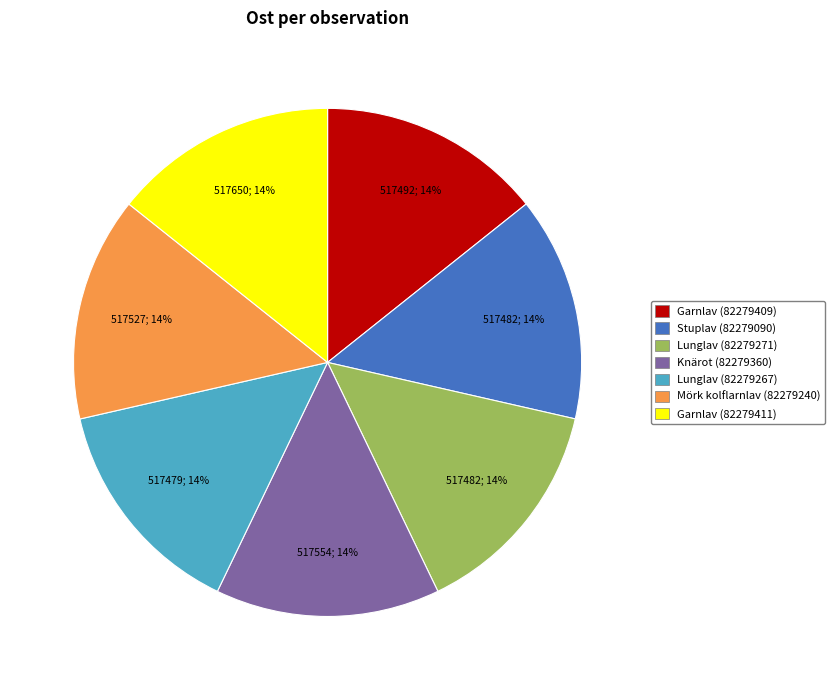

To the nearest percent, what portion does Lunglav (82279267) represent?

14%